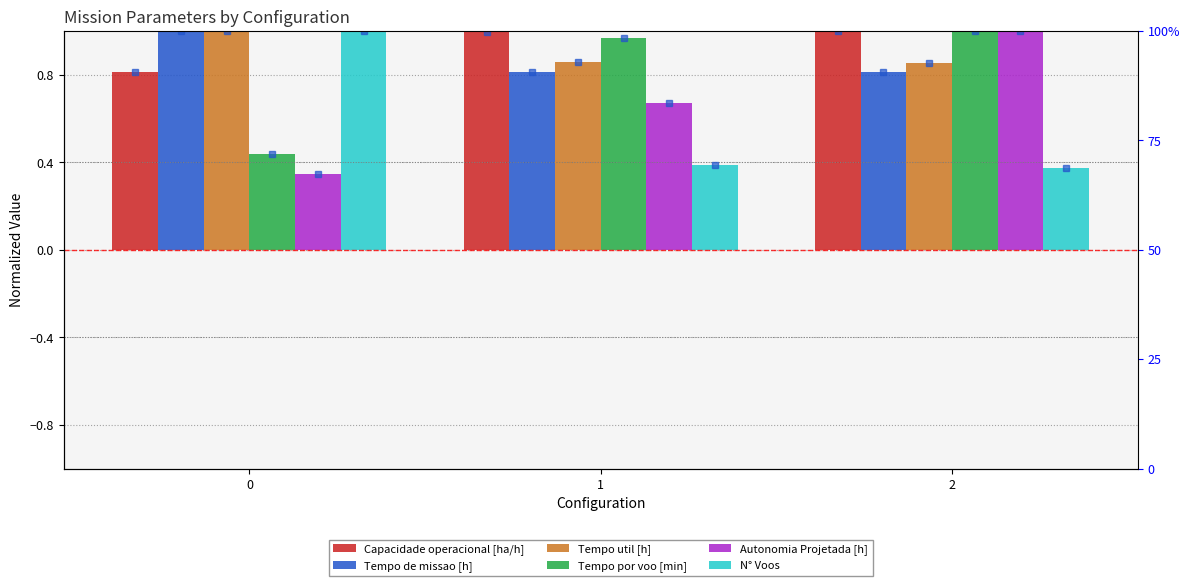

Which series has the largest total across all categories?

Capacidade operacional [ha/h]